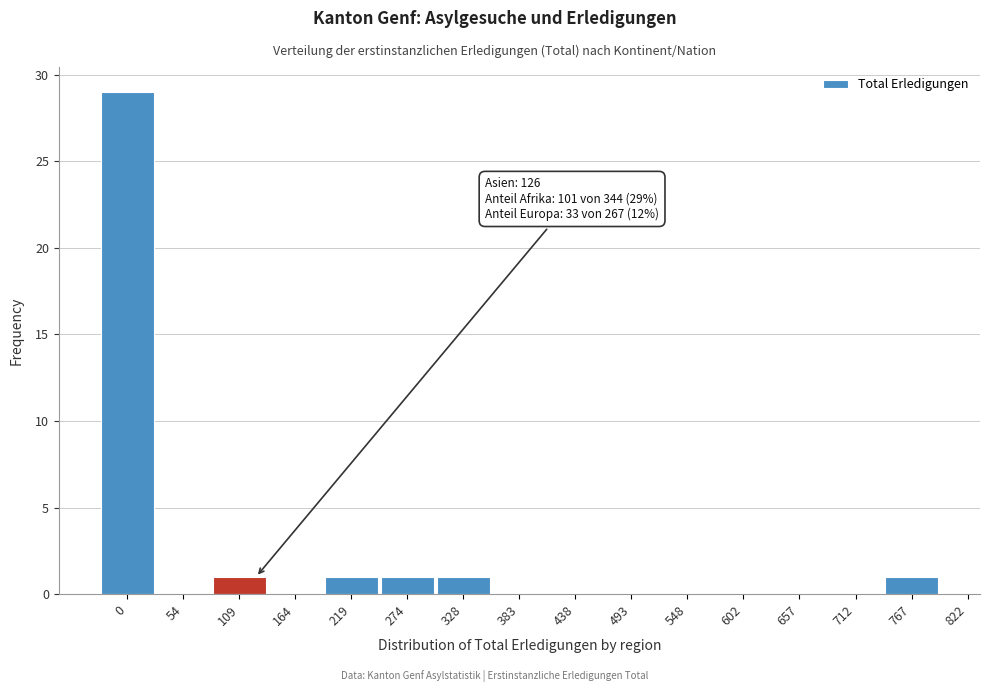

Reading left to right, transcribe all the data shown in this chart.

0=29	54=0	109=1	164=0	219=1	274=1	328=1	383=0	438=0	493=0	548=0	602=0	657=0	712=0	767=1